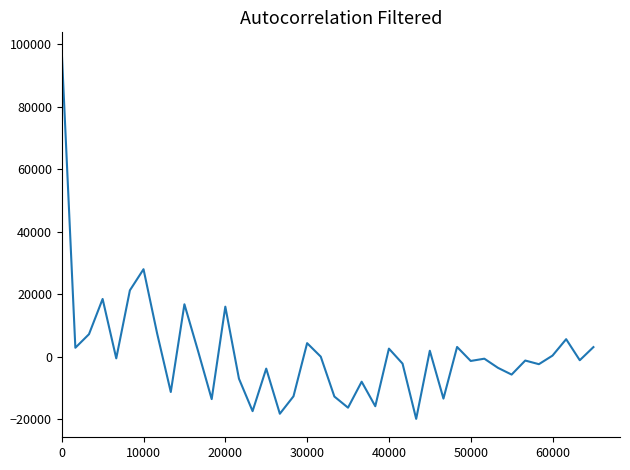

What is the greatest value displayed?

98000.0